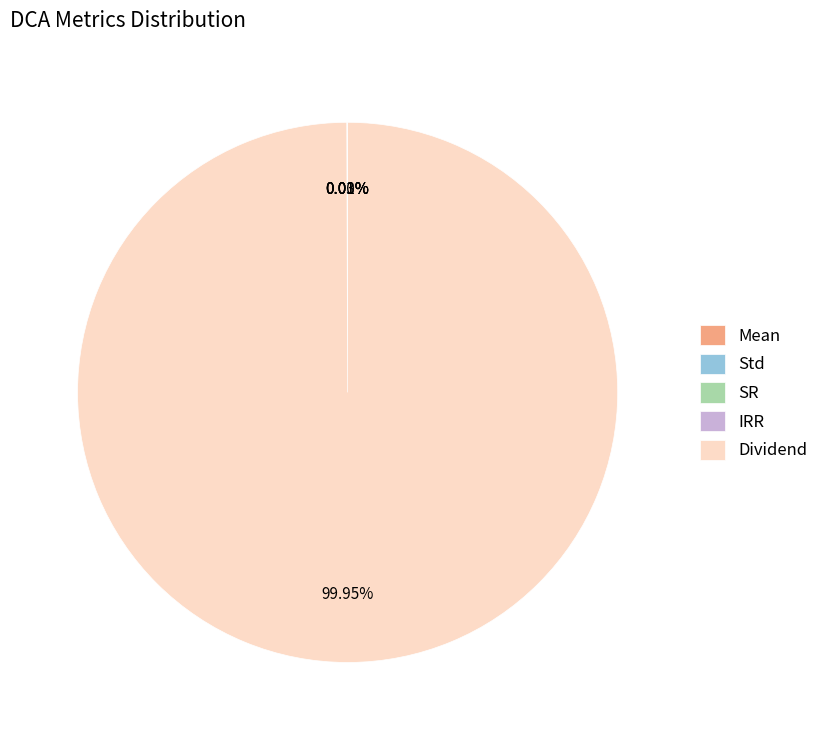

Does Dividend account for over 50% of the chart?

Yes